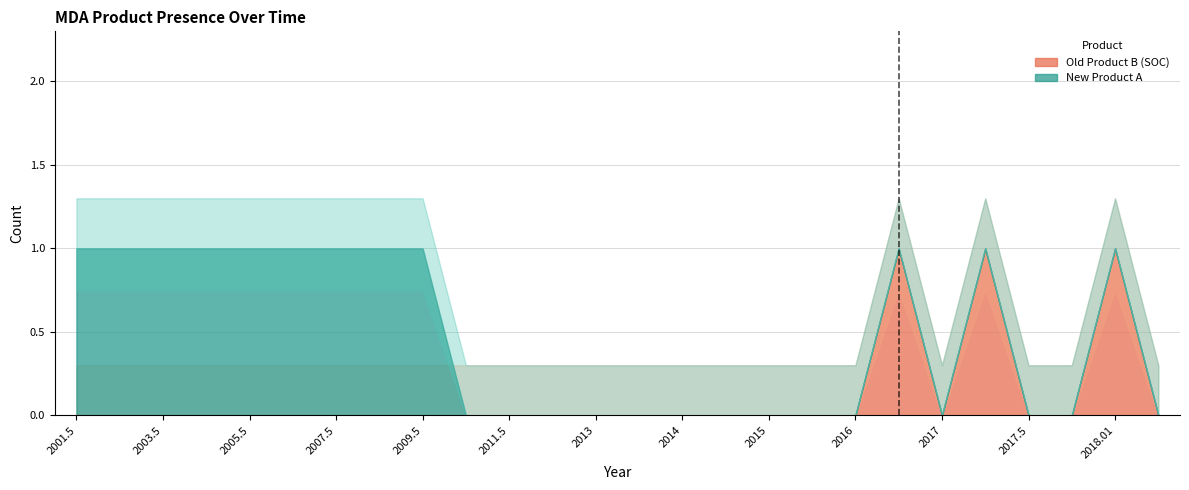

Which series has the widest spread of values?

Old Product B (SOC)